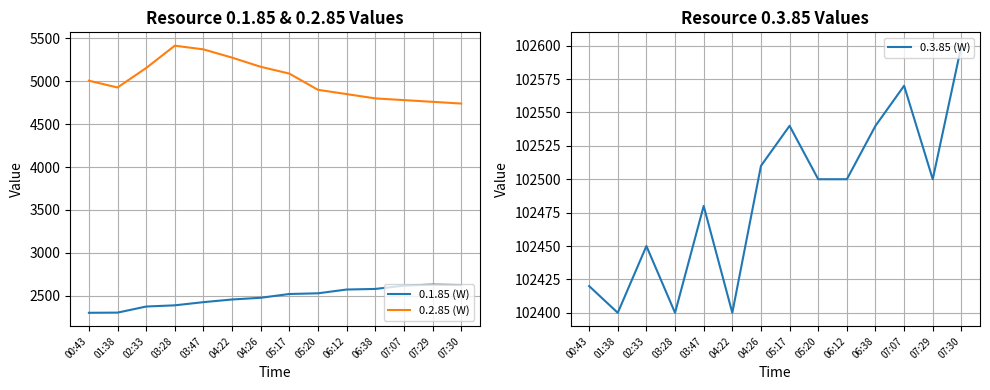

What is the difference between the 0.1.85 (W) values at 03:47 and 05:17?

95